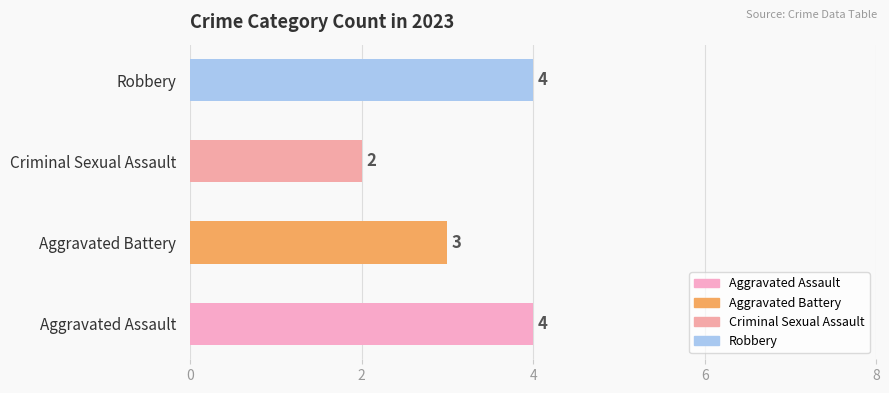

Where is the data nearest to the value 3?

Aggravated Battery